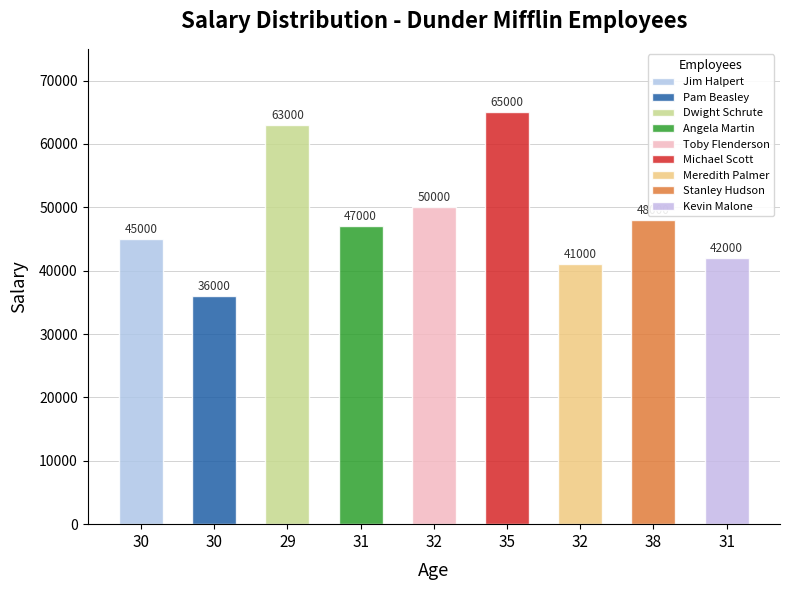

What is the difference between the values at Pam Beasley and Stanley Hudson?

12000